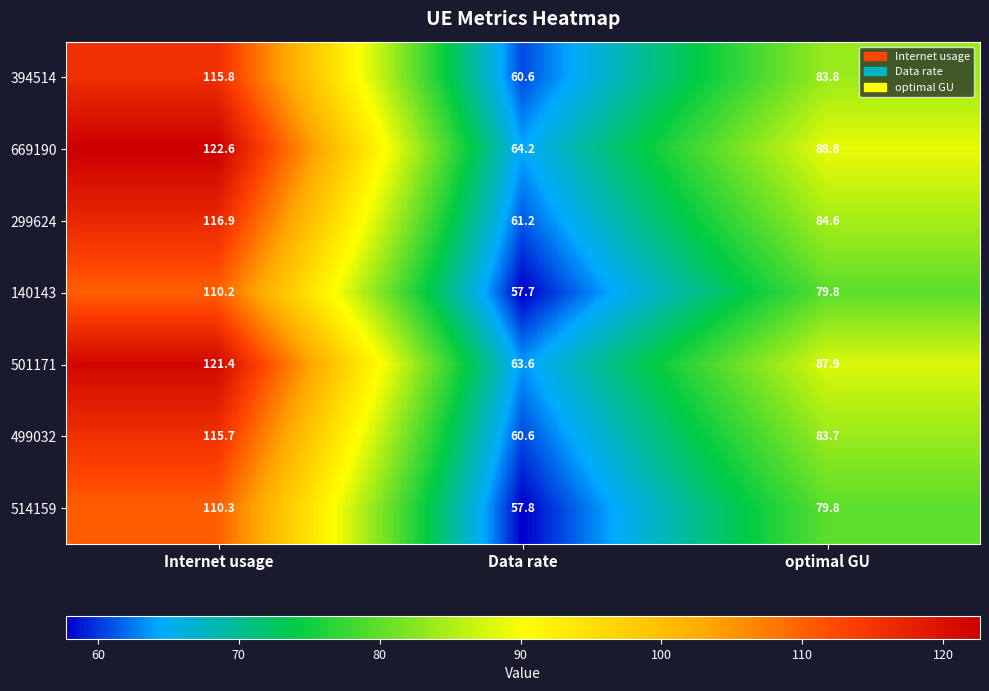

What is the average value of the 499032 series?

86.7